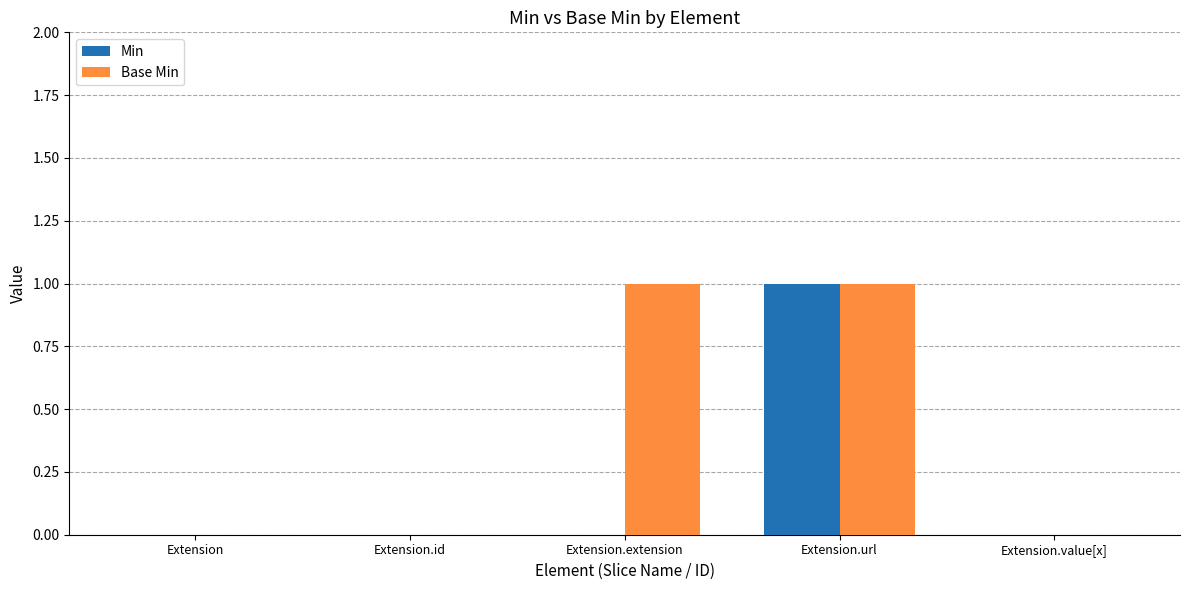

Is the value of Base Min at Extension.extension greater than the value of Min at Extension.id?

Yes